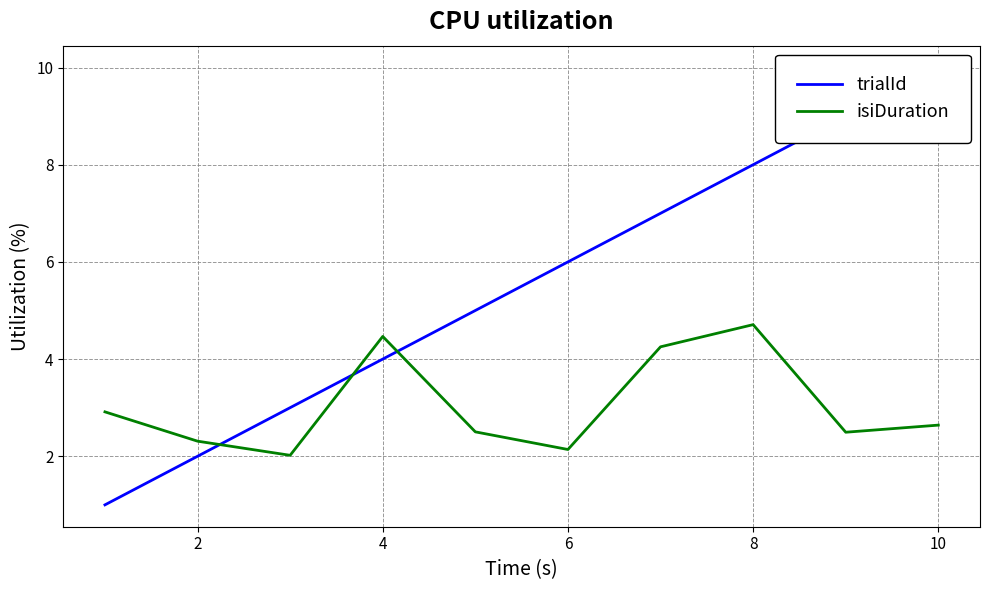

At which label does isiDuration reach its peak?

8